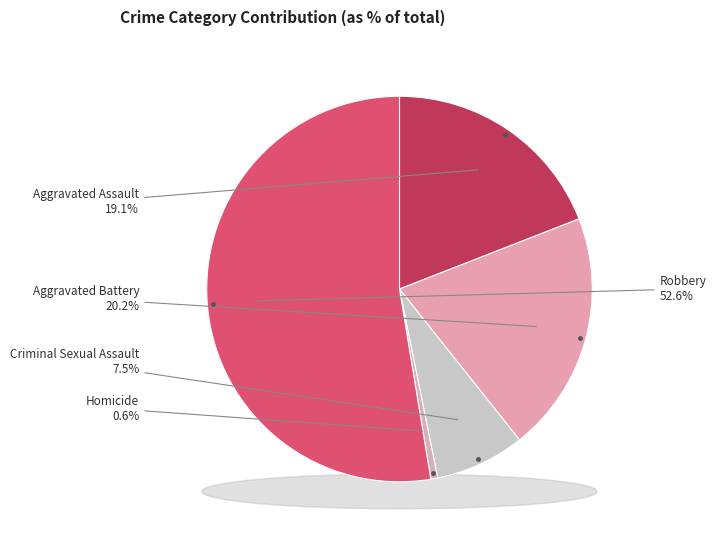

Is it true that Aggravated Battery is 13% of the pie?

False